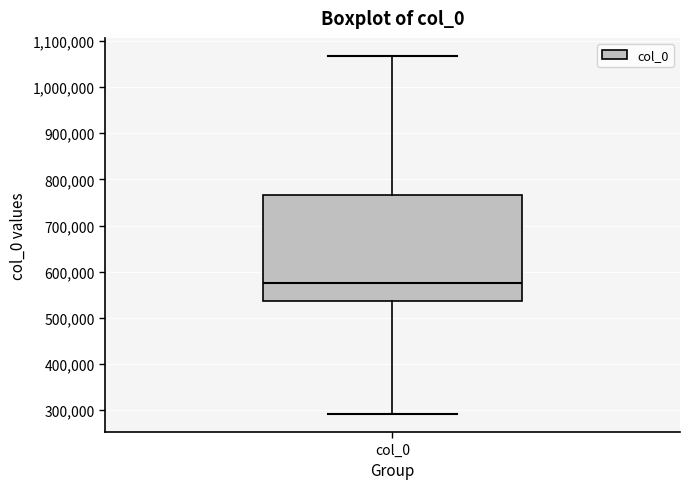

Transcribe this box plot: give where the median line is, the range the box spans, and where the two whiskers end, as read against the y-axis. The values are not printed on the chart, so give them approximately, as read against the axis.

median 580000, box 540000 to 770000, whiskers 290000 to 1070000